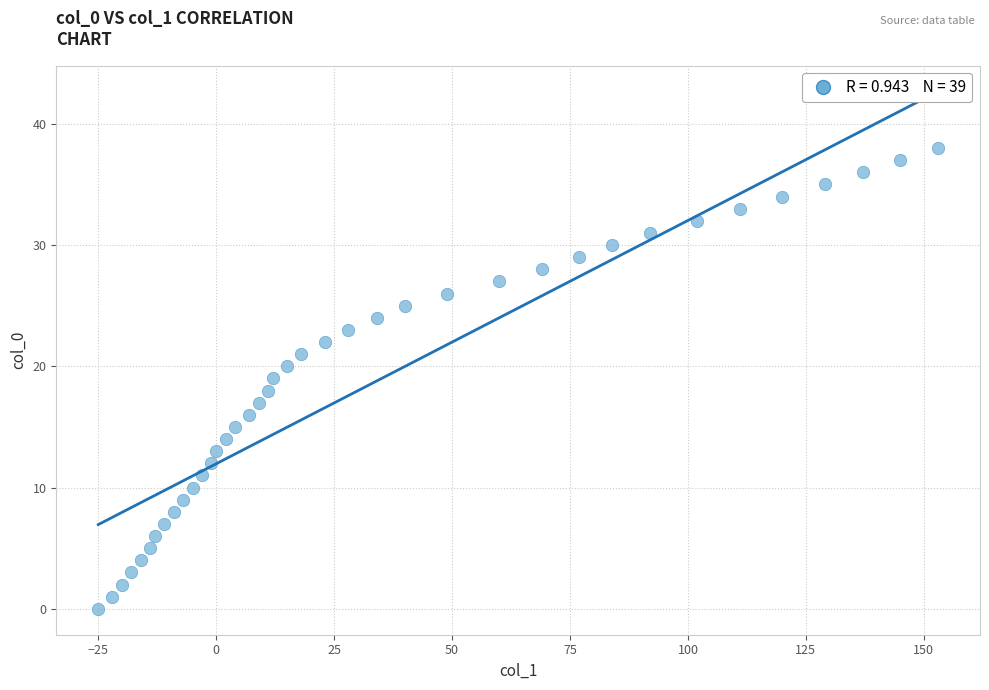

What is the range of X values (max minus min)?

178